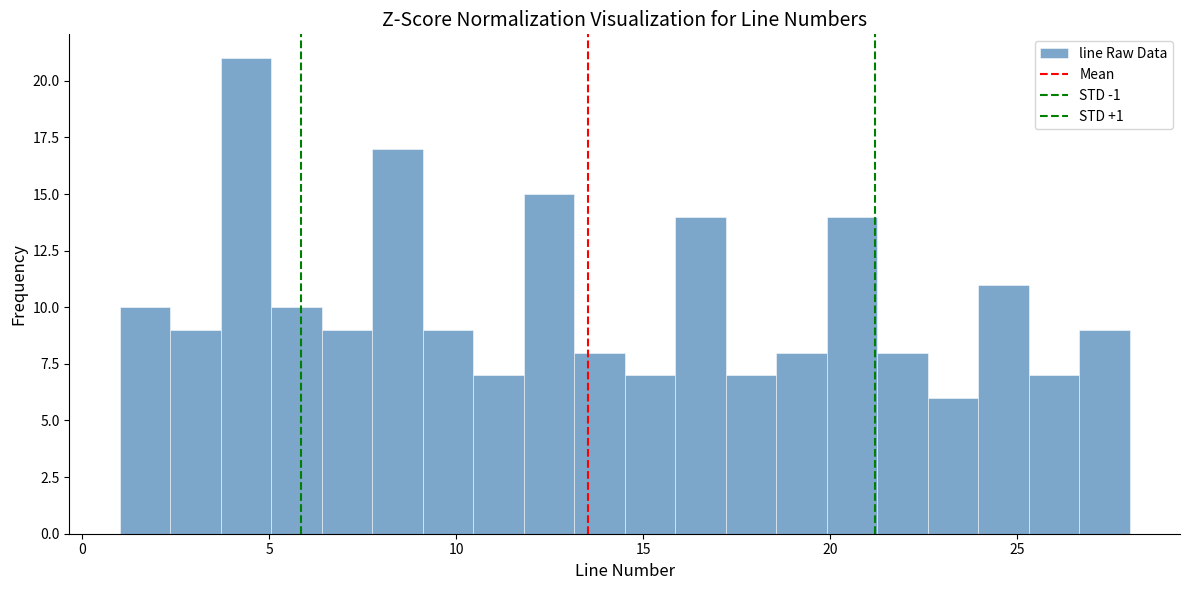

Around what value on the x-axis is the tallest bar? Give the approximate position of its centre, as read against the axis.

4.5